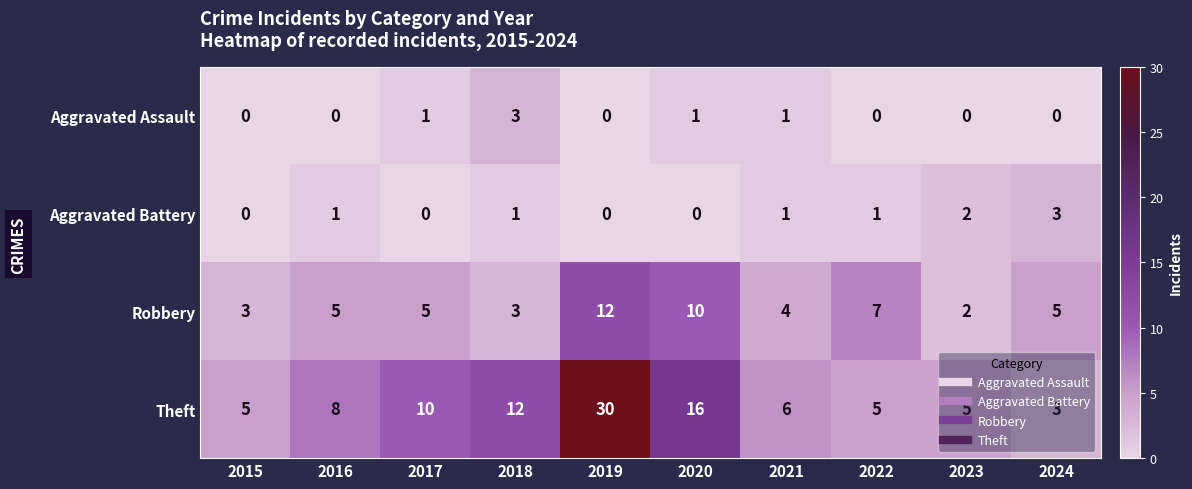

What is the difference between the highest and lowest values at 2024?

5